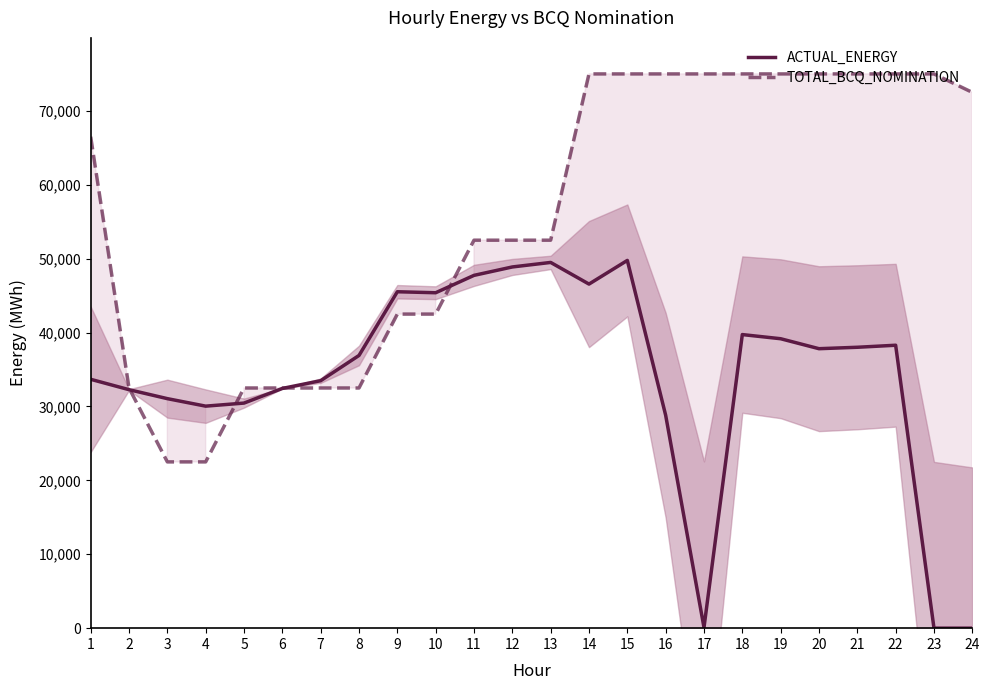

How many lines are shown in the chart?

2